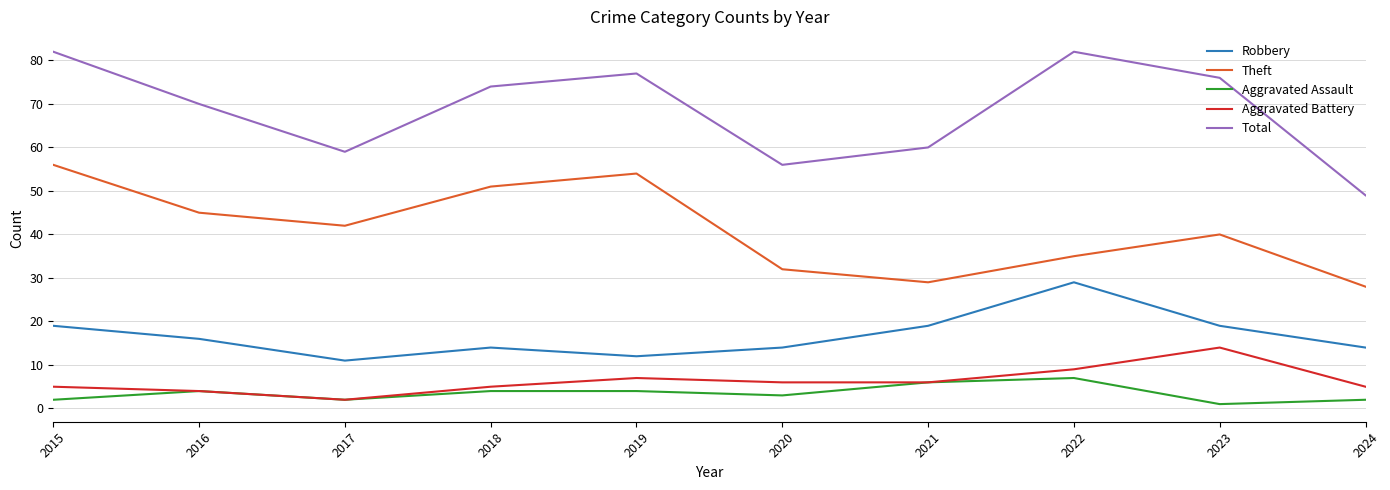

Where is the first local minimum for Aggravated Assault?

2017